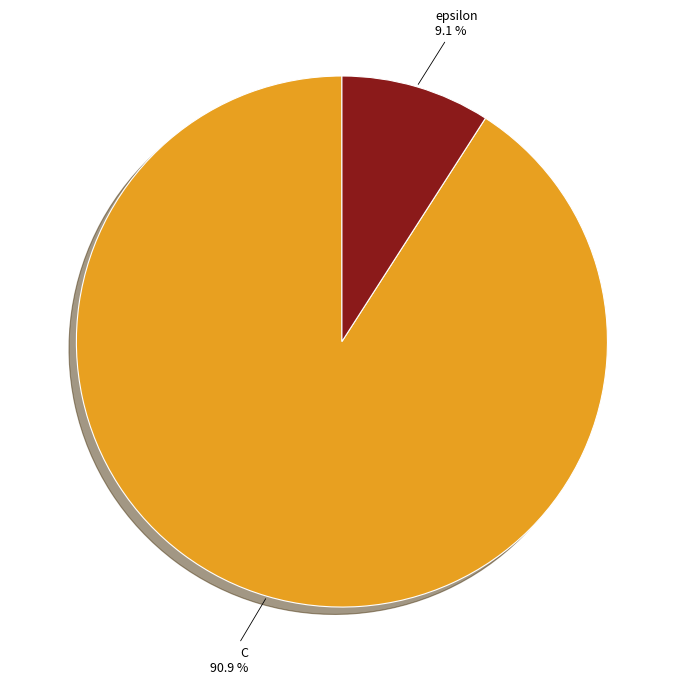

To the nearest percent, what is the difference between the C and epsilon slice percentages?

82%